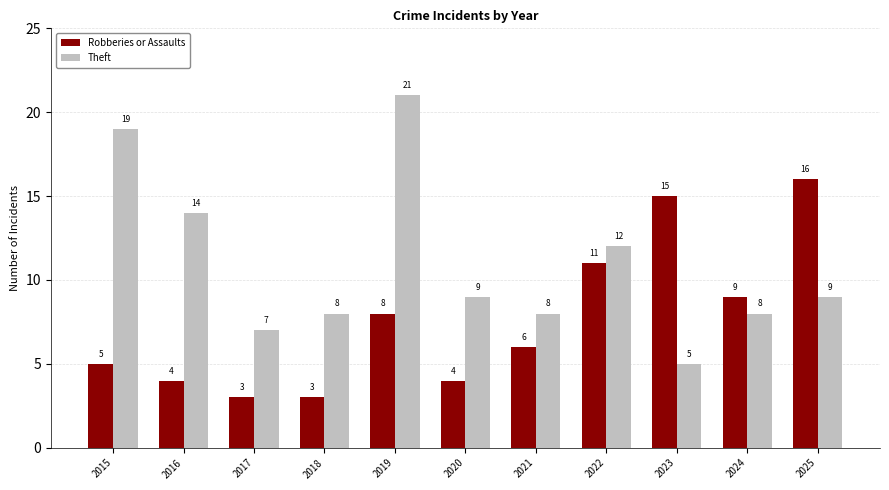

What is the highest value of the Theft series?

21